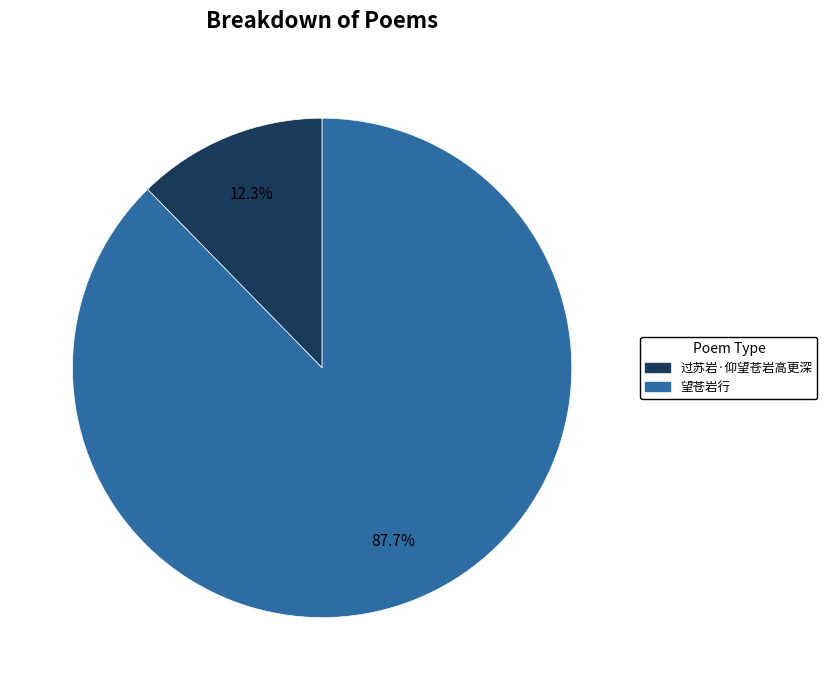

Rank the categories by value from highest to lowest.

望苍岩行, 过苏岩·仰望苍岩高更深